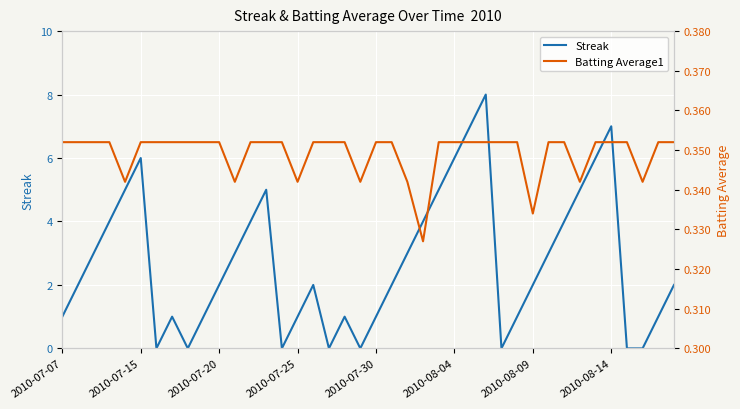

What is the sum of all Streak values?

108